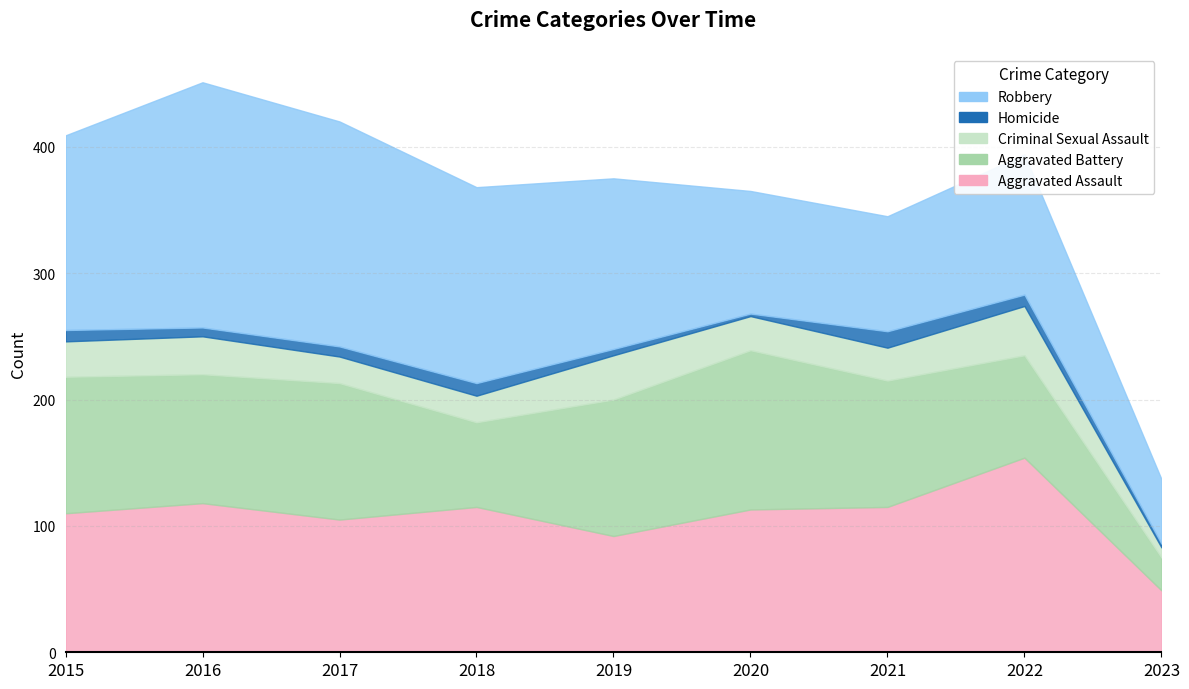

Rank the series by their maximum value, from lowest to highest.

Homicide, Criminal Sexual Assault, Aggravated Battery, Aggravated Assault, Robbery